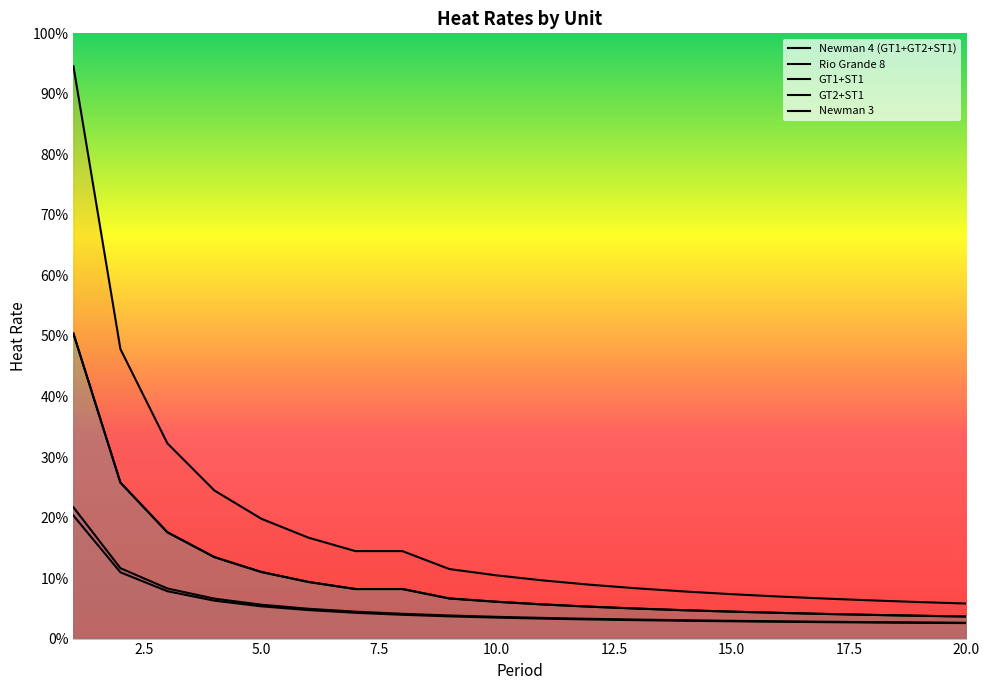

At which label does Newman 4 (GT1+GT2+ST1) first exceed 52?

1